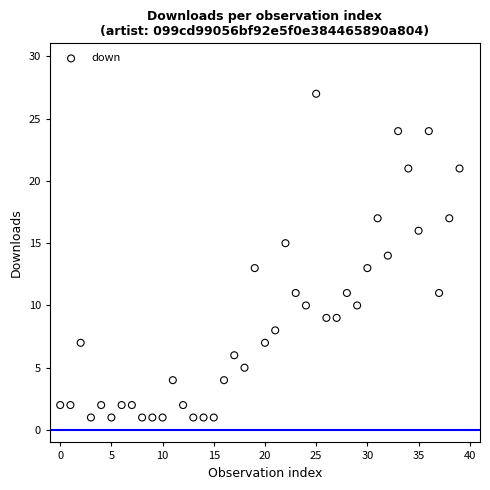

What is the range of Y values (max minus min)?

26